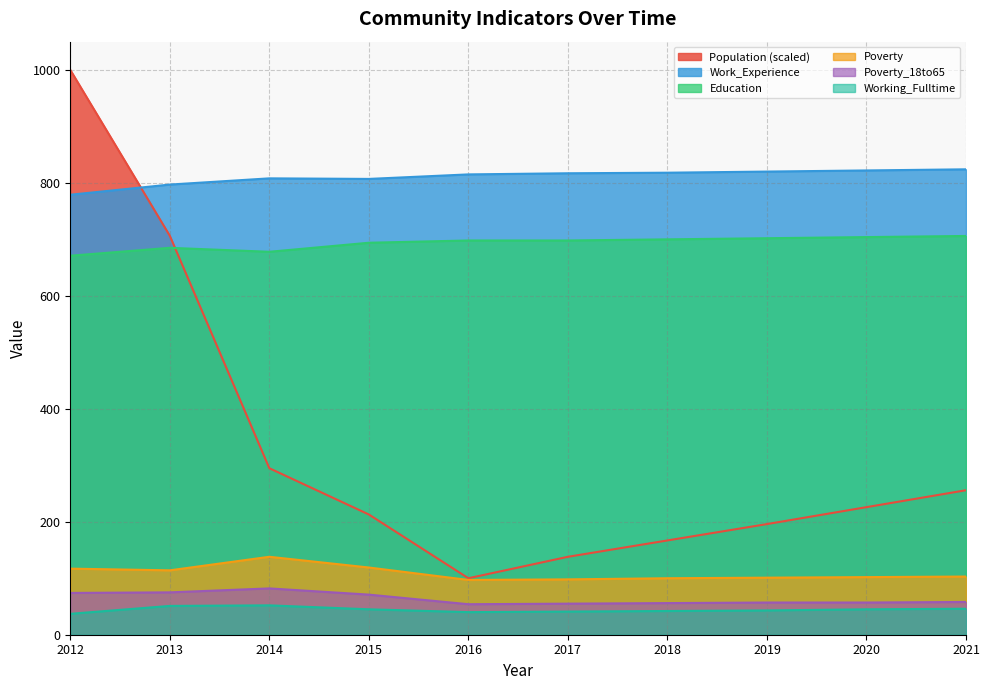

How many series are shown in this chart?

6